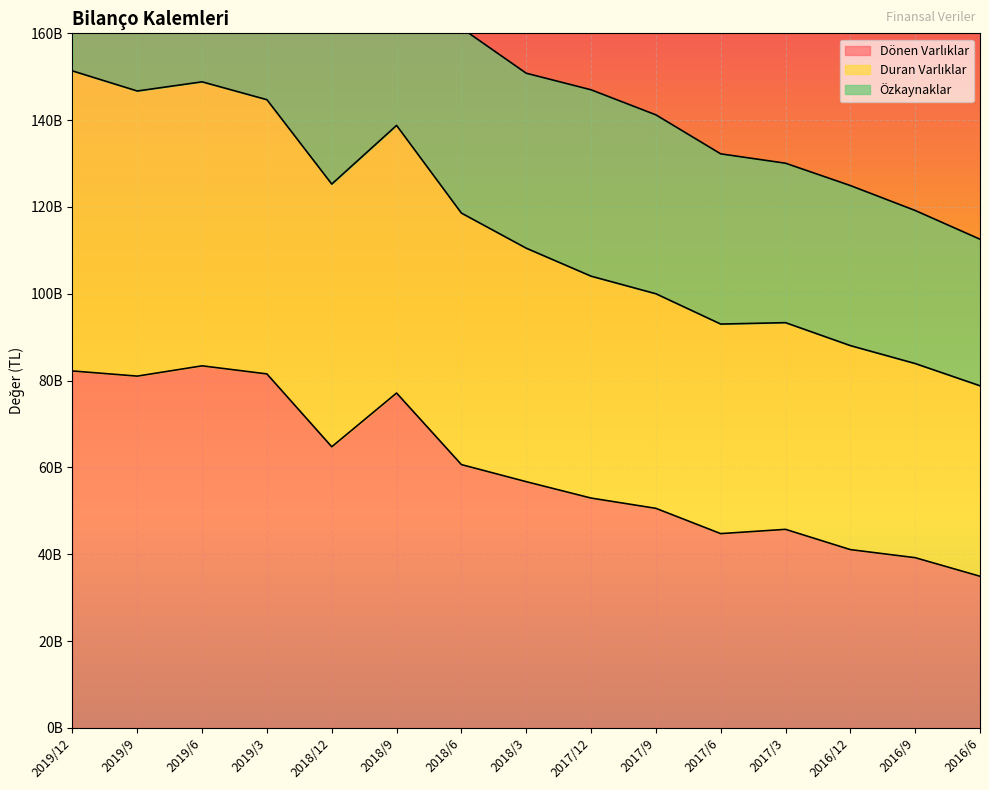

What is the difference between the maximum and minimum values in the Dönen Varlıklar series?

48472199000